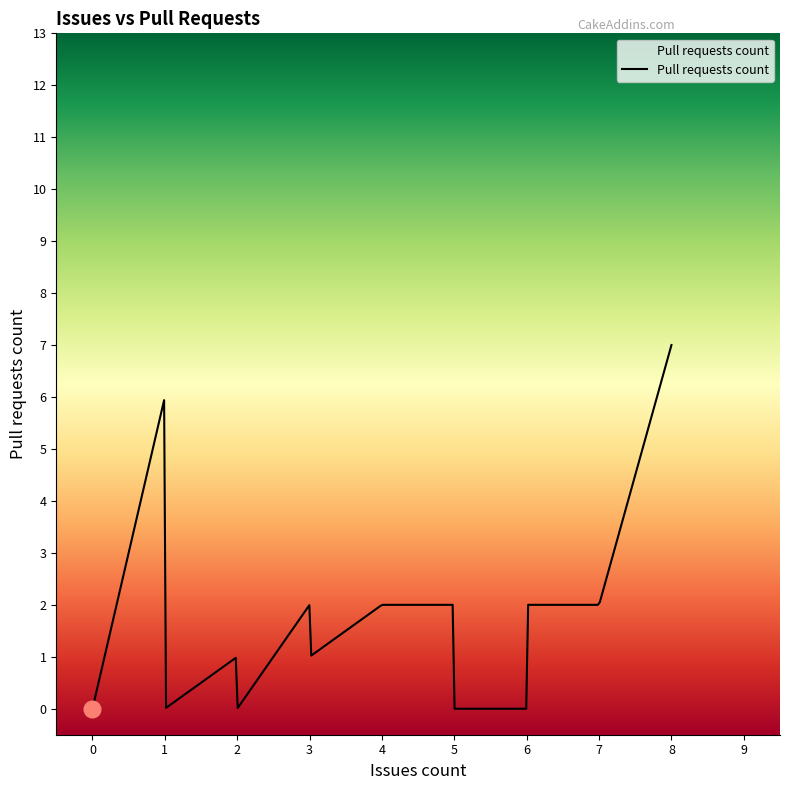

What is the difference between the maximum and minimum values?

7.0